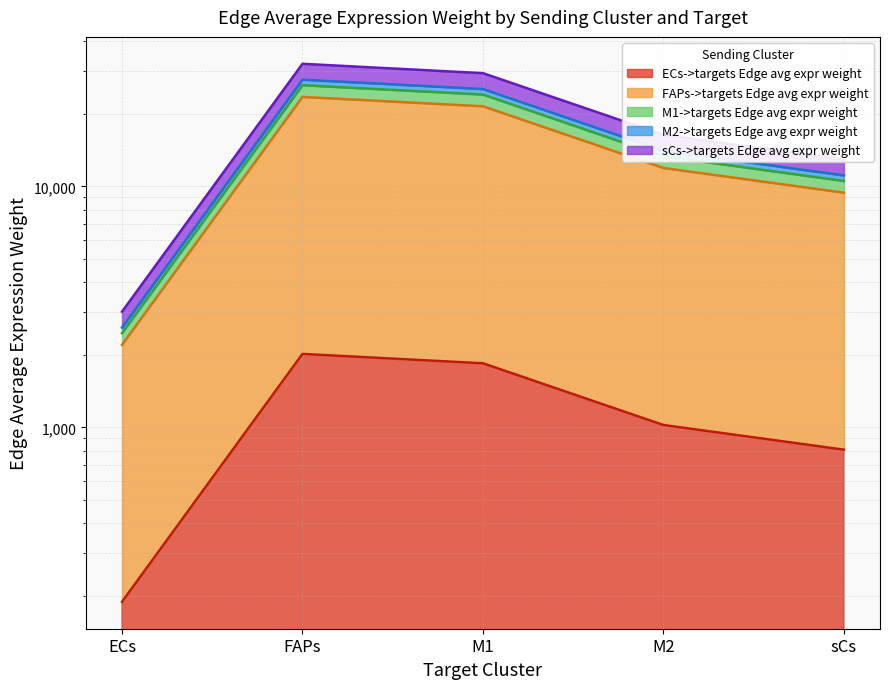

What is the maximum value shown in the chart?

32263.1